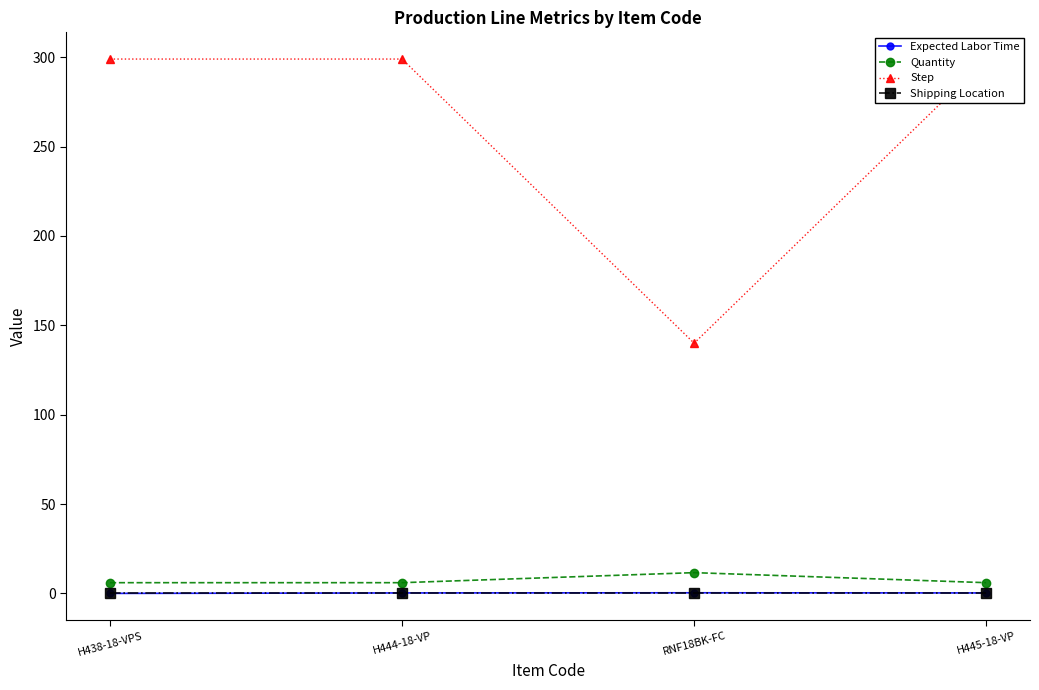

True or false: Step and Expected Labor Time intersect in this chart.

False